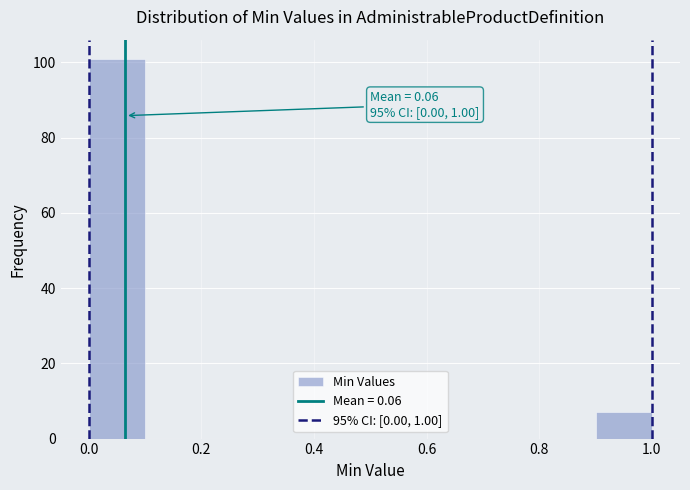

Which range on the x-axis has the tallest bar?

0.0 to 0.1